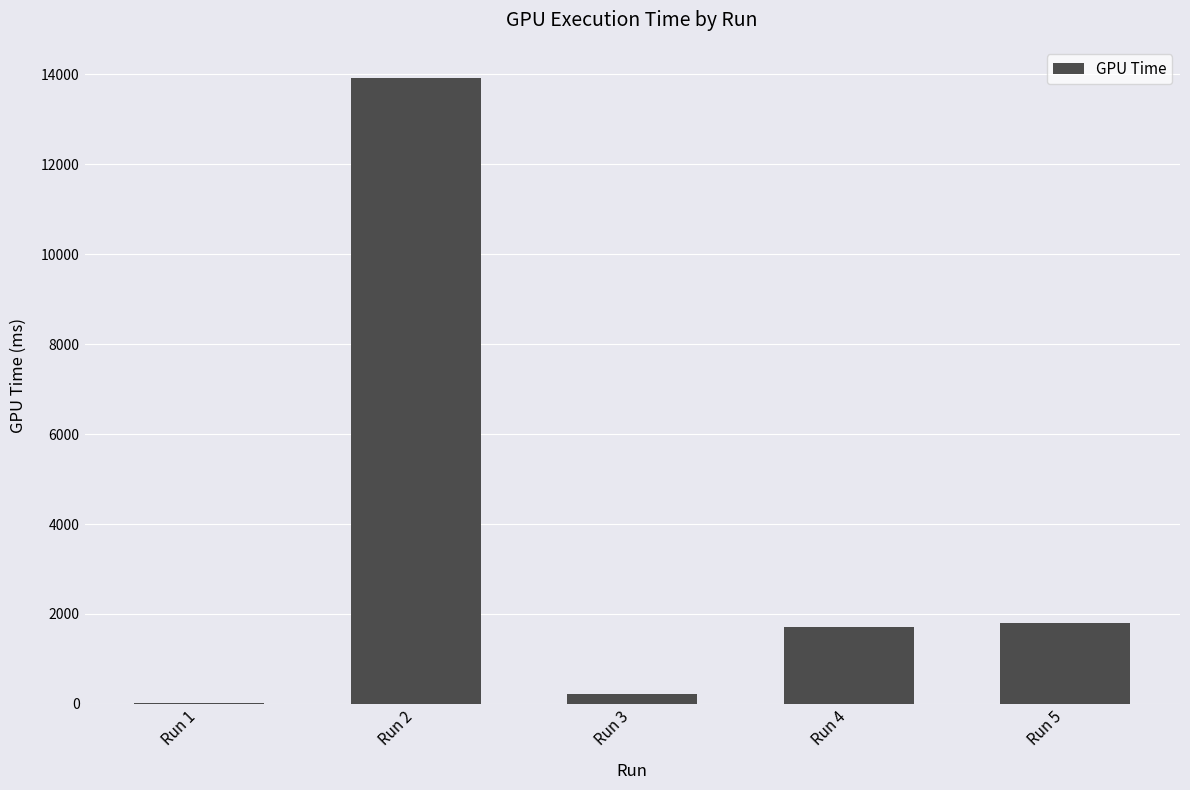

What value does the data have at Run 3?

216.0